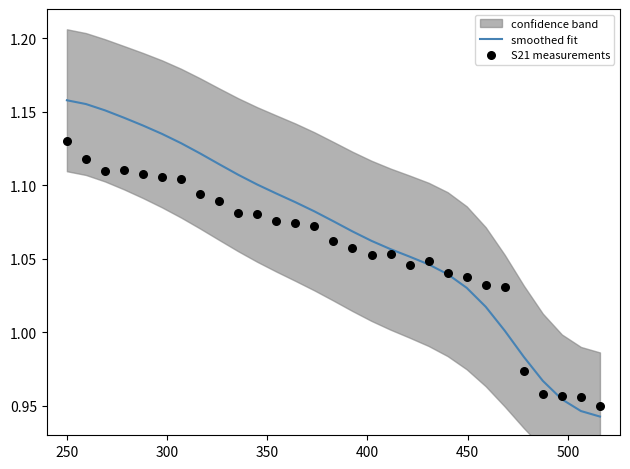

Which series reaches the maximum Y coordinate?

smoothed fit